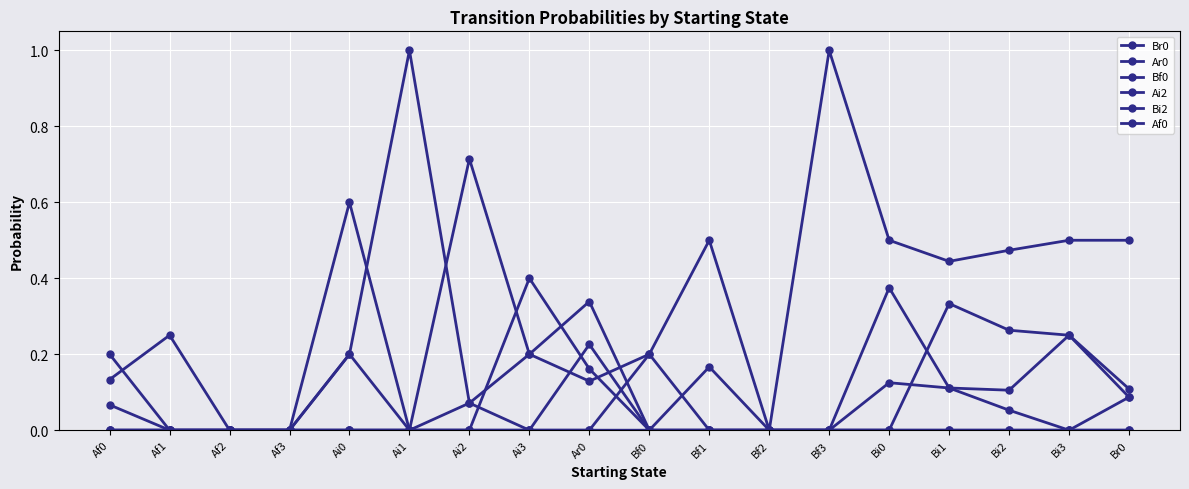

Does the chart have visible grid lines?

Yes